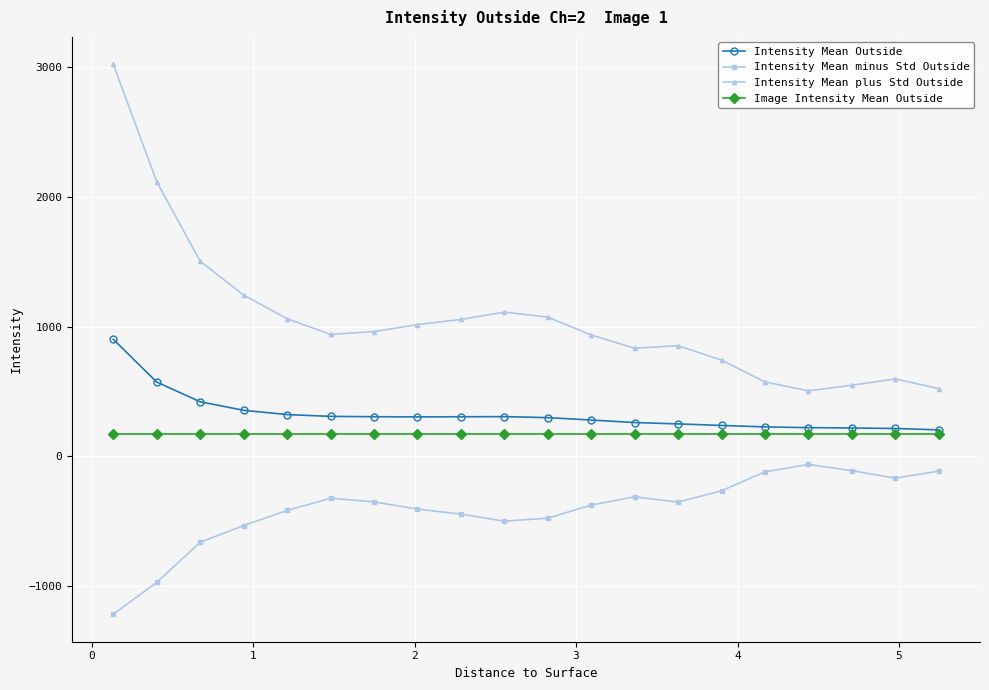

Count the number of categories in the chart.

20